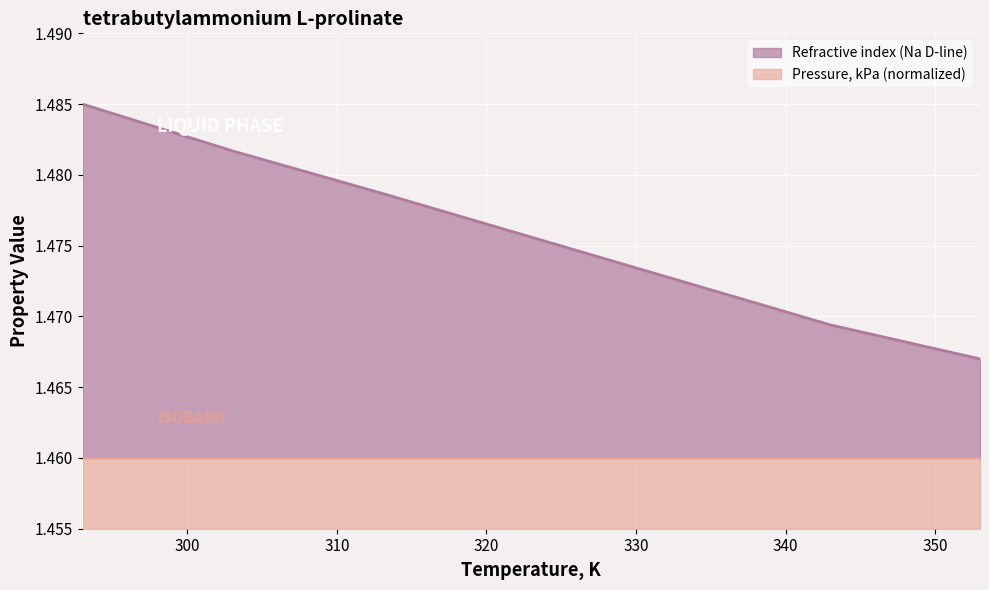

Count the values in the range 1 to 2.

7